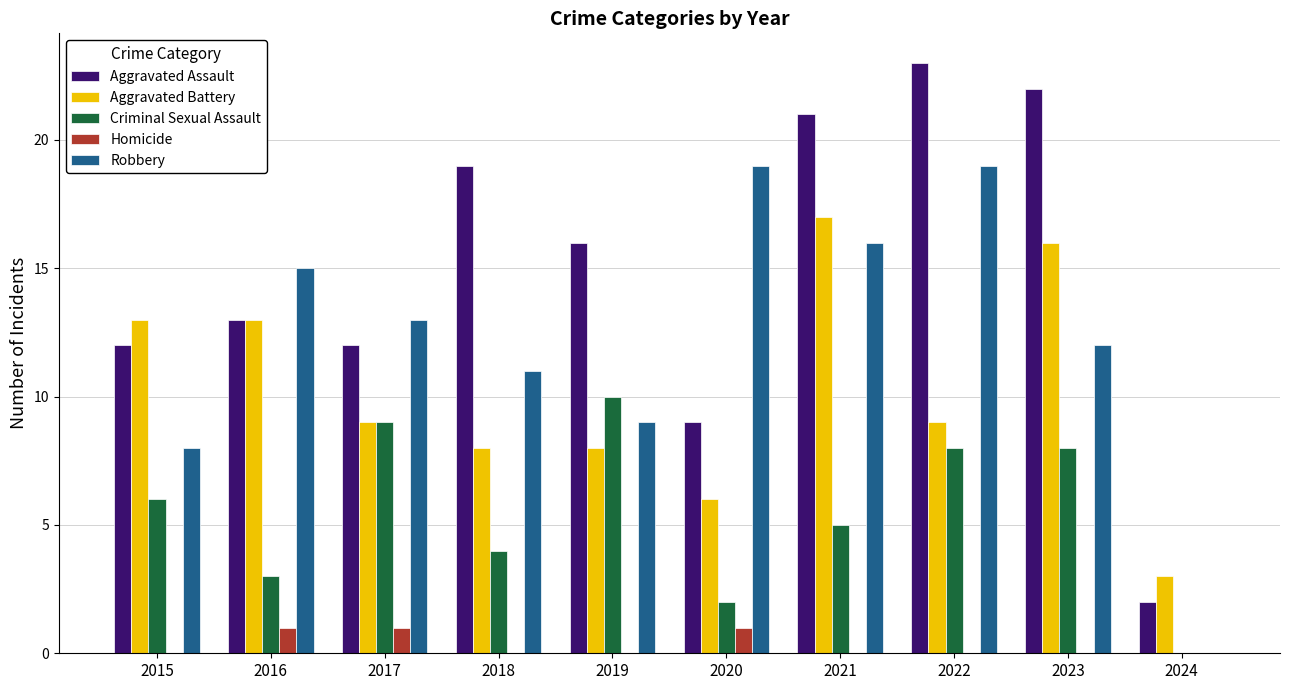

Which series has the largest total across all categories?

Aggravated Assault